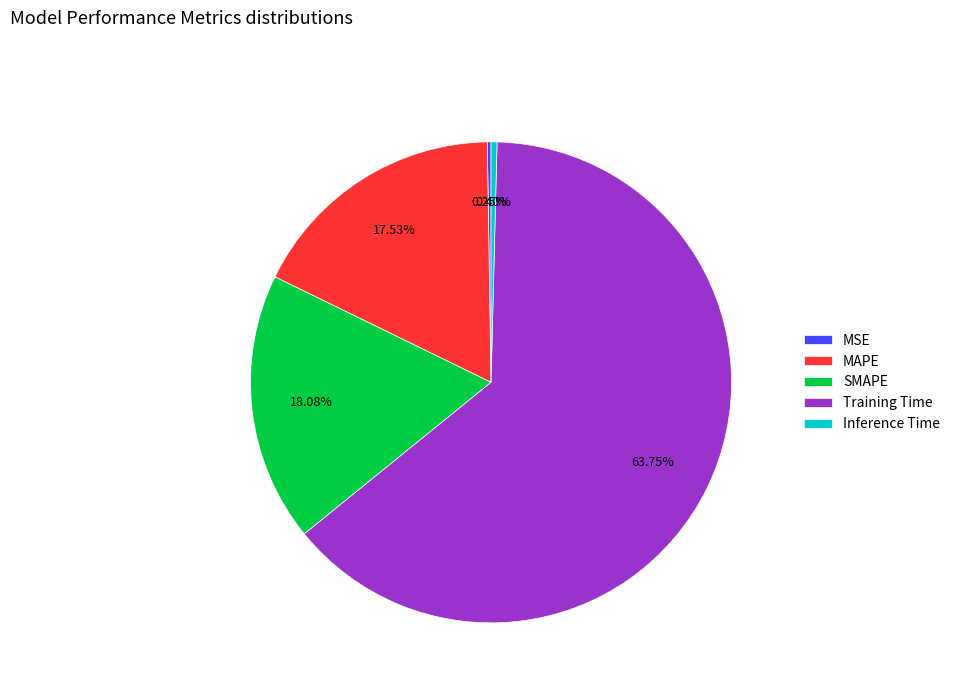

Does SMAPE represent more than half of the total?

No